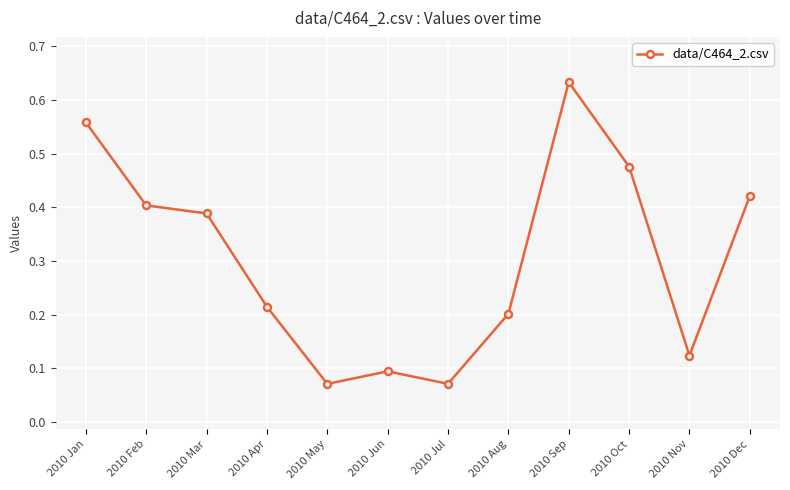

Which has a higher value, 2010 Oct or 2010 Mar?

2010 Oct